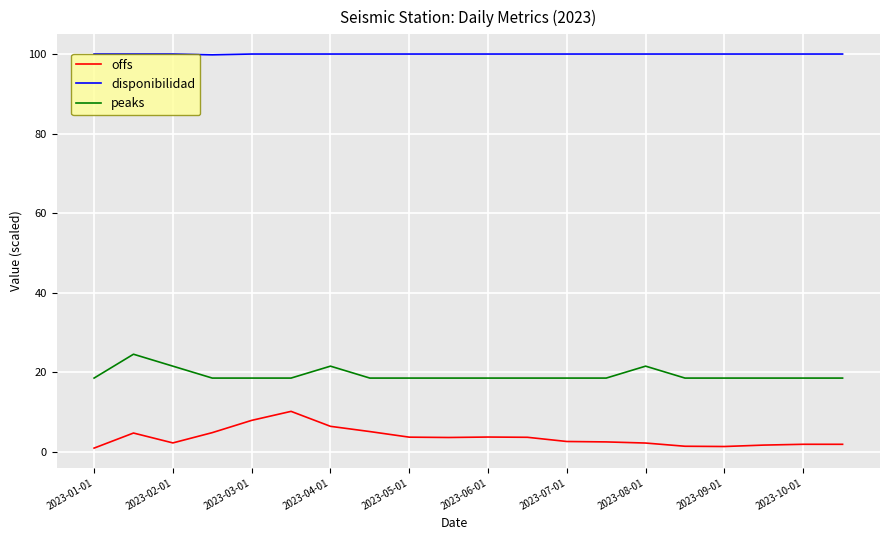

Which series has the largest total across all categories?

disponibilidad